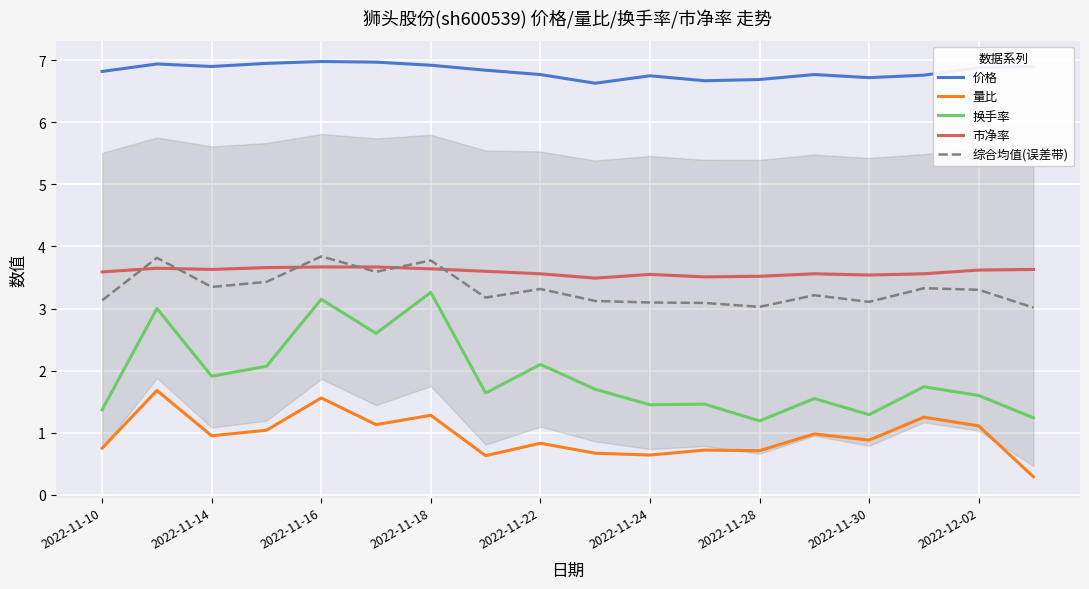

Reading right to left, extract all data points from this chart.

价格: 6.9	6.9	6.8	6.7	6.8	6.7	6.7	6.8	6.6	6.8	6.8	6.9	7.0	7.0	7.0	6.9	6.9	6.8
量比: 0.3	1.1	1.2	0.9	1.0	0.7	0.7	0.6	0.7	0.8	0.6	1.3	1.1	1.6	1.0	0.9	1.7	0.8
换手率: 1.2	1.6	1.7	1.3	1.6	1.2	1.5	1.4	1.7	2.1	1.6	3.3	2.6	3.1	2.1	1.9	3.0	1.4
市净率: 3.6	3.6	3.6	3.5	3.6	3.5	3.5	3.5	3.5	3.6	3.6	3.6	3.7	3.7	3.7	3.6	3.6	3.6
综合均值(误差带): 3.0	3.3	3.3	3.1	3.2	3.0	3.1	3.1	3.1	3.3	3.2	3.8	3.6	3.8	3.4	3.3	3.8	3.1